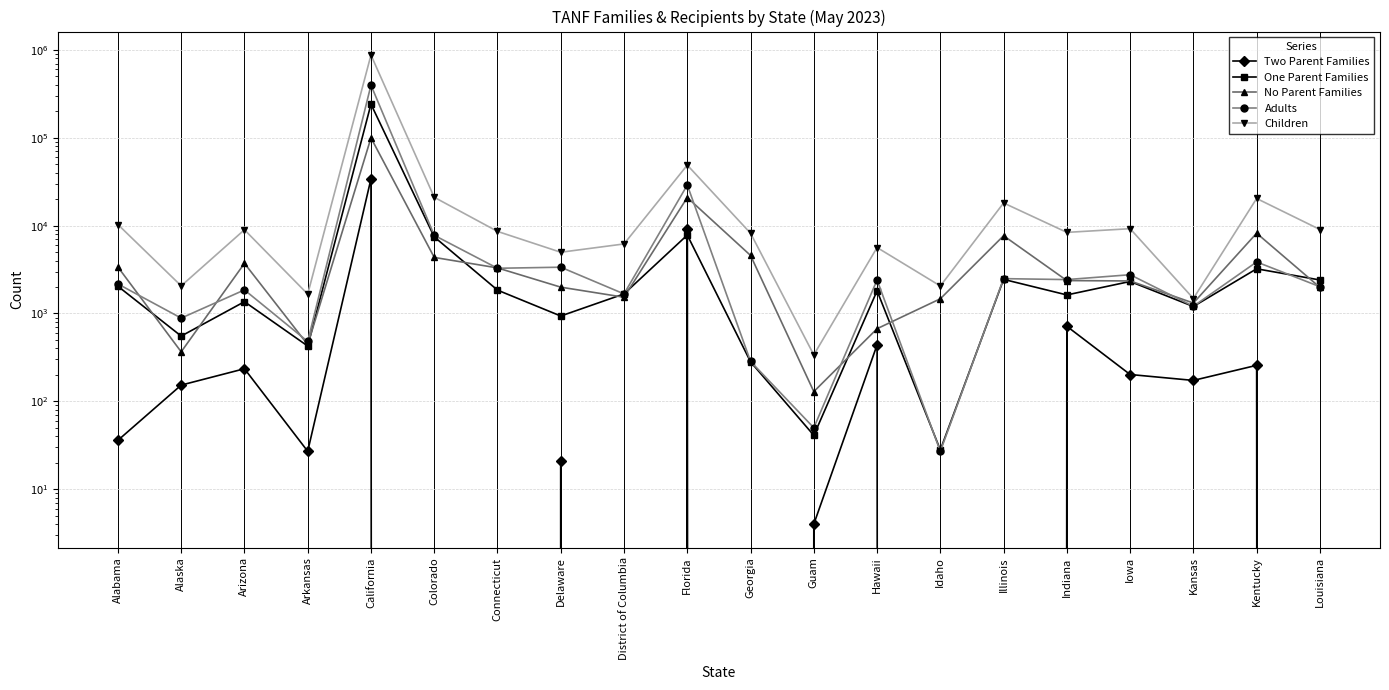

Where is the first local maximum for Children?

Arizona